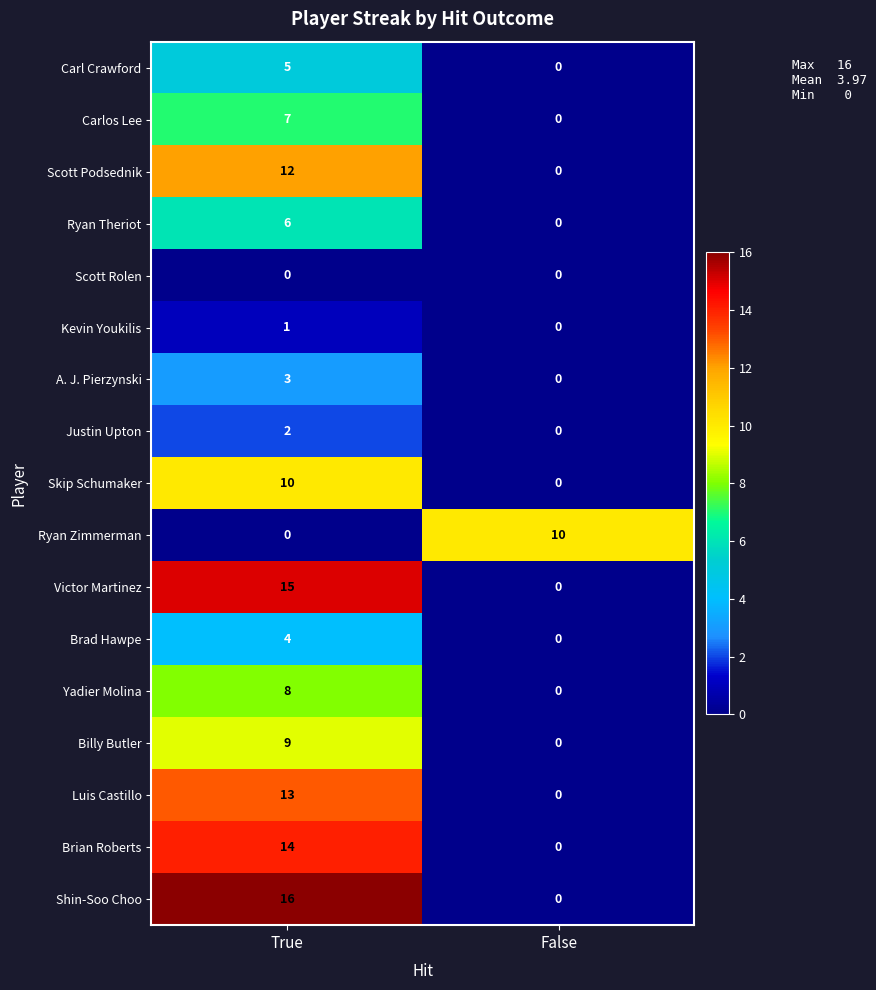

Rank the categories by Carl Crawford value from lowest to highest.

False, True